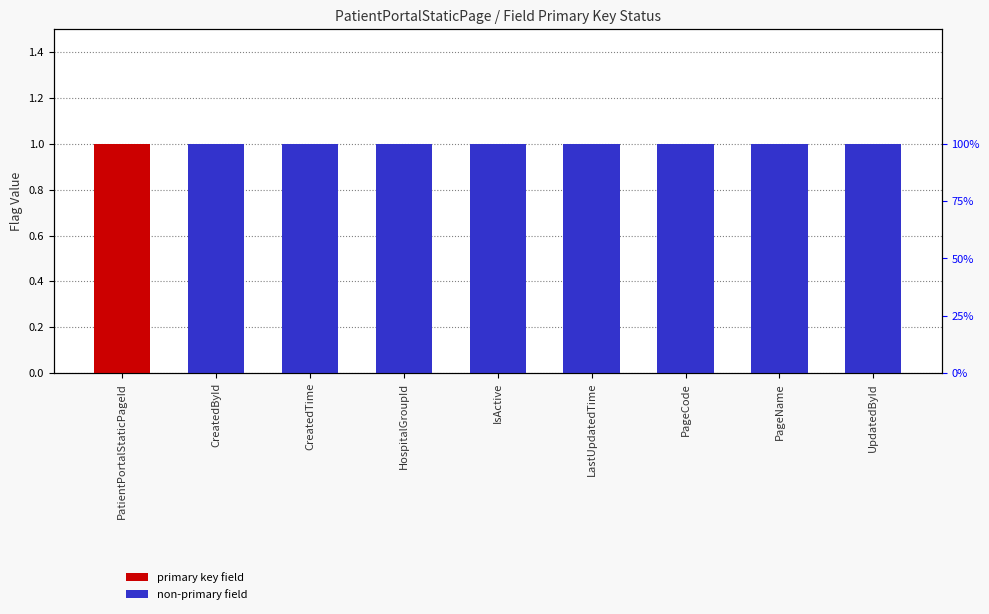

True or false: IsNotPrimary has a value of 1 at LastUpdatedTime.

True